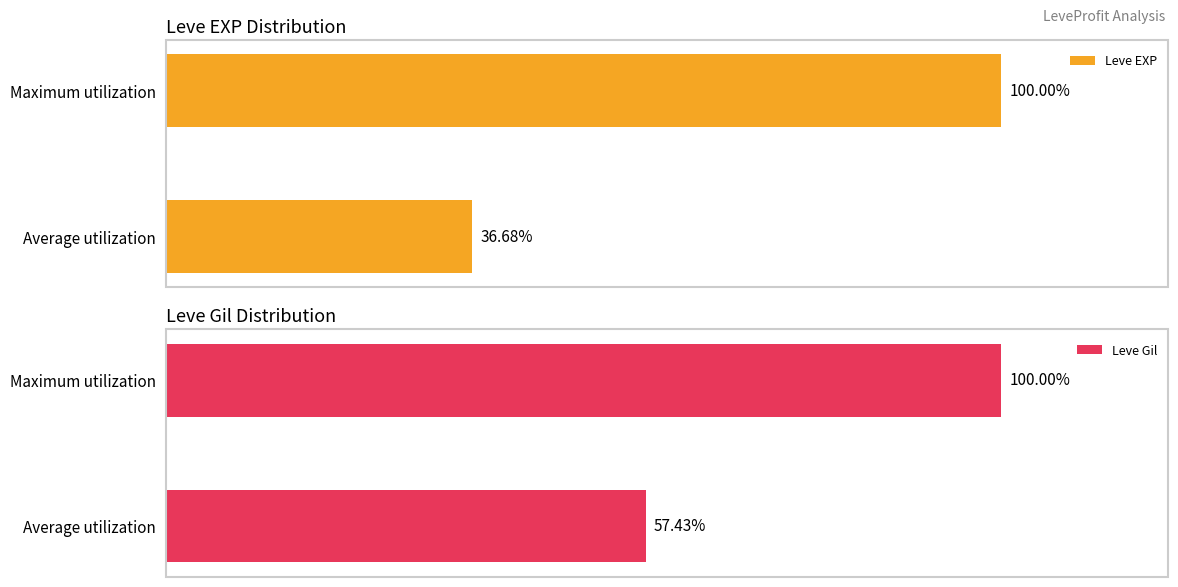

Rank the categories by Leve EXP value from lowest to highest.

Average utilization, Maximum utilization